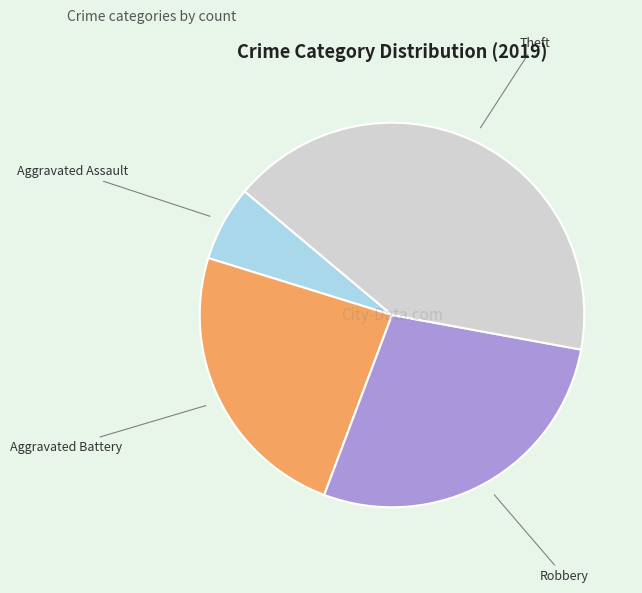

Is it true that Theft is 35% of the pie?

False